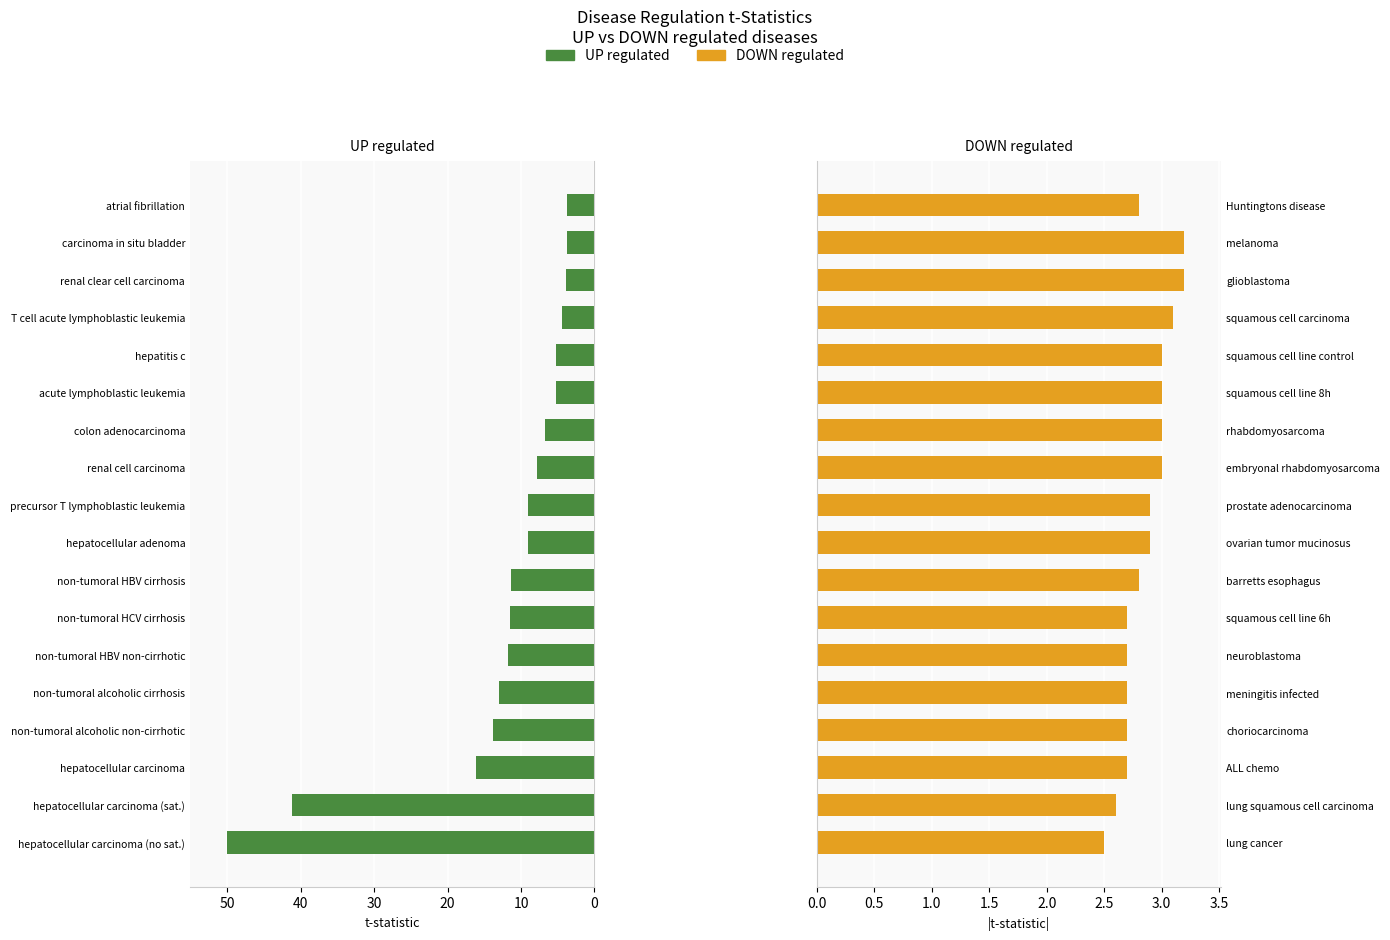

What are all the series names shown in the legend?

UP regulated, DOWN regulated